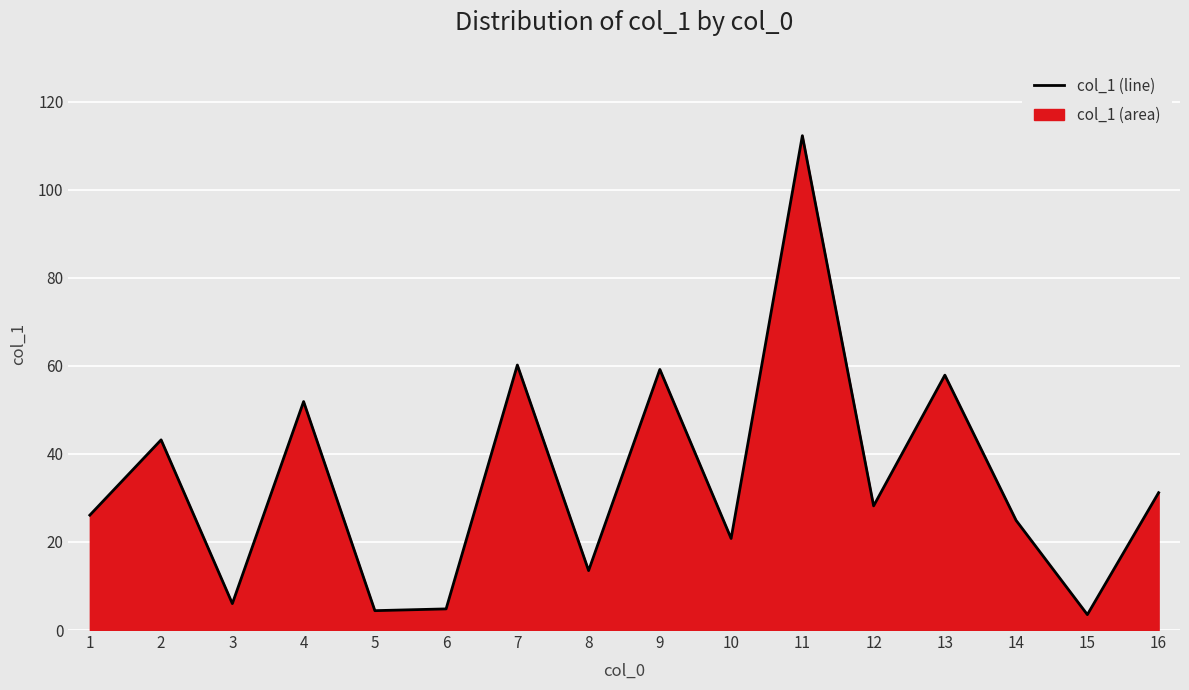

How many values exceed 28?

8